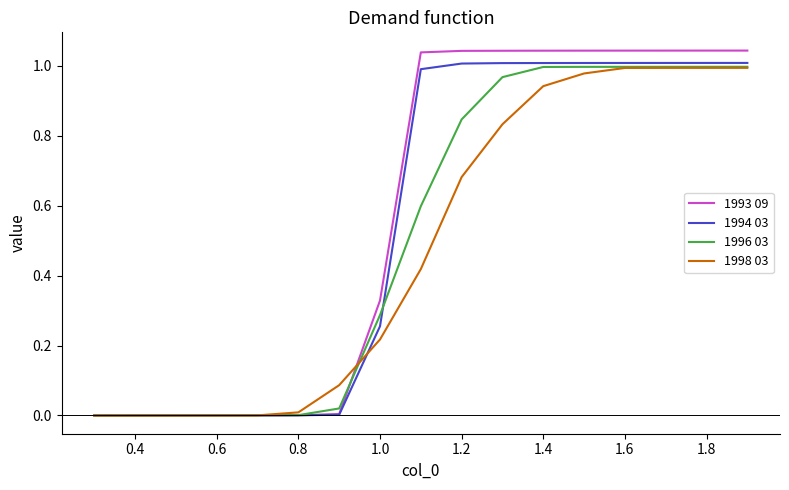

Which series has the widest spread of values?

1993 09